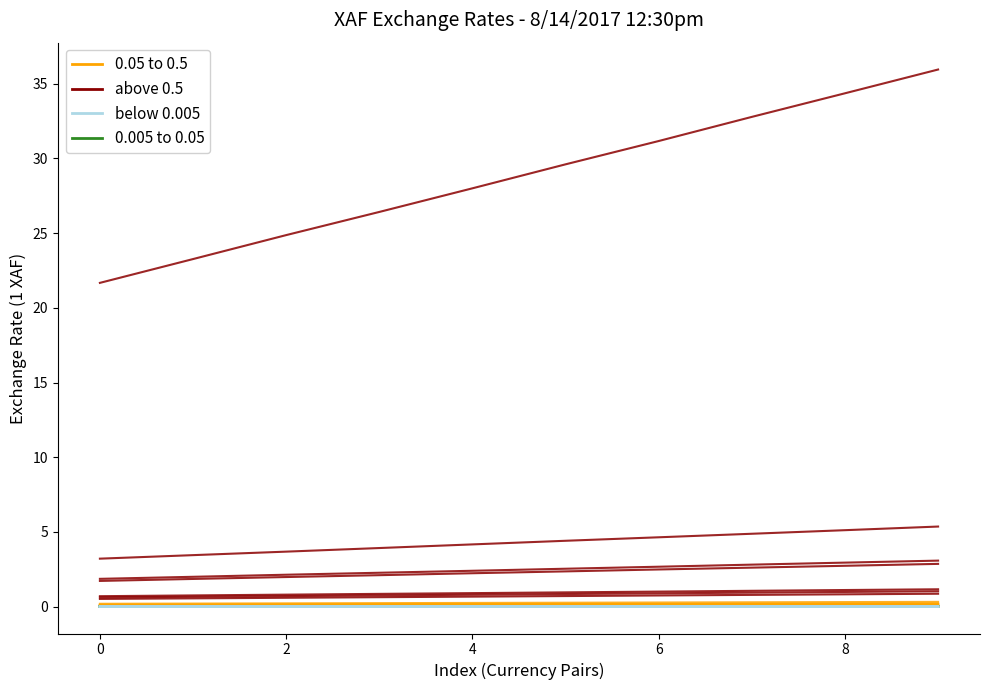

Is it true that above 0.5 equals 0.9 at 9?

True